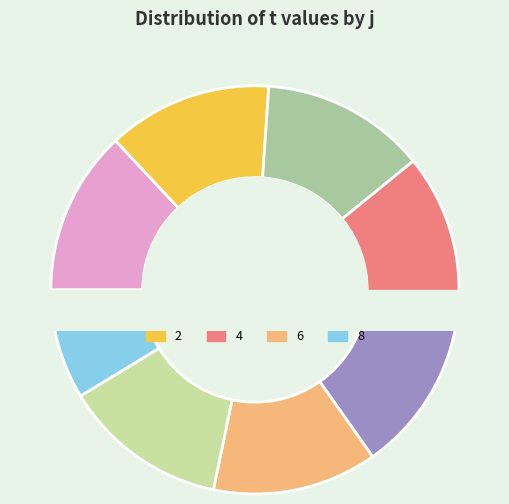

Approximately how many times larger is the value at 3 compared to 2?

1.0